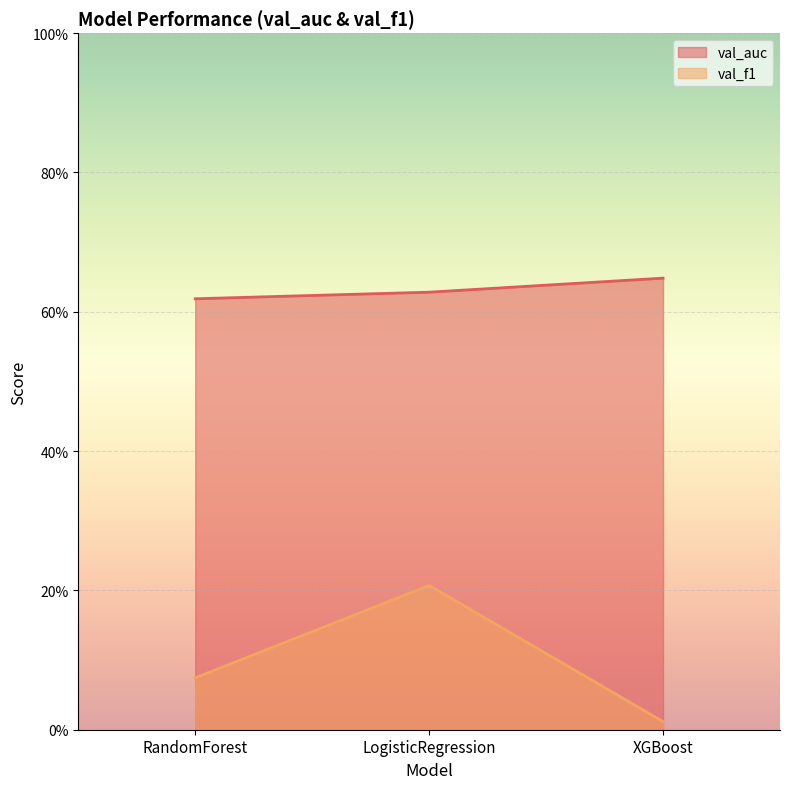

Between LogisticRegression and XGBoost, which is larger?

XGBoost